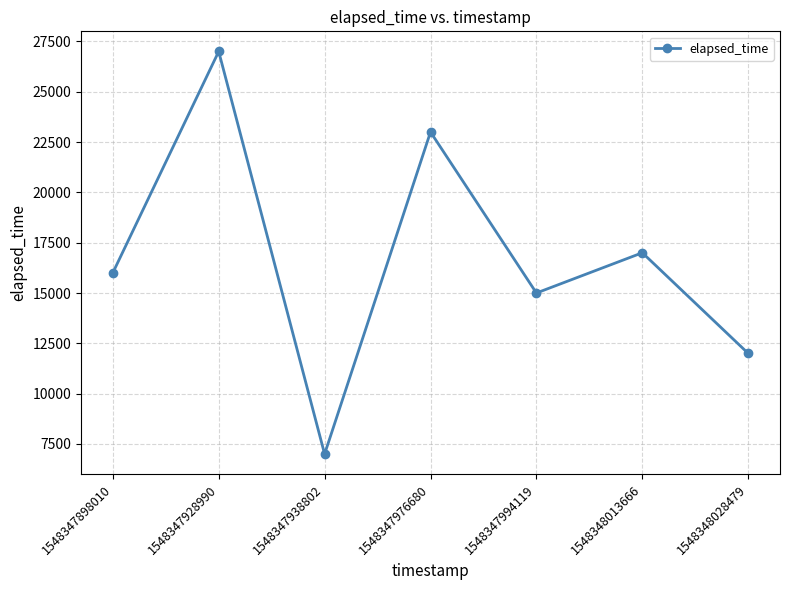

True or false: the data has more than 2 interior local peaks.

True